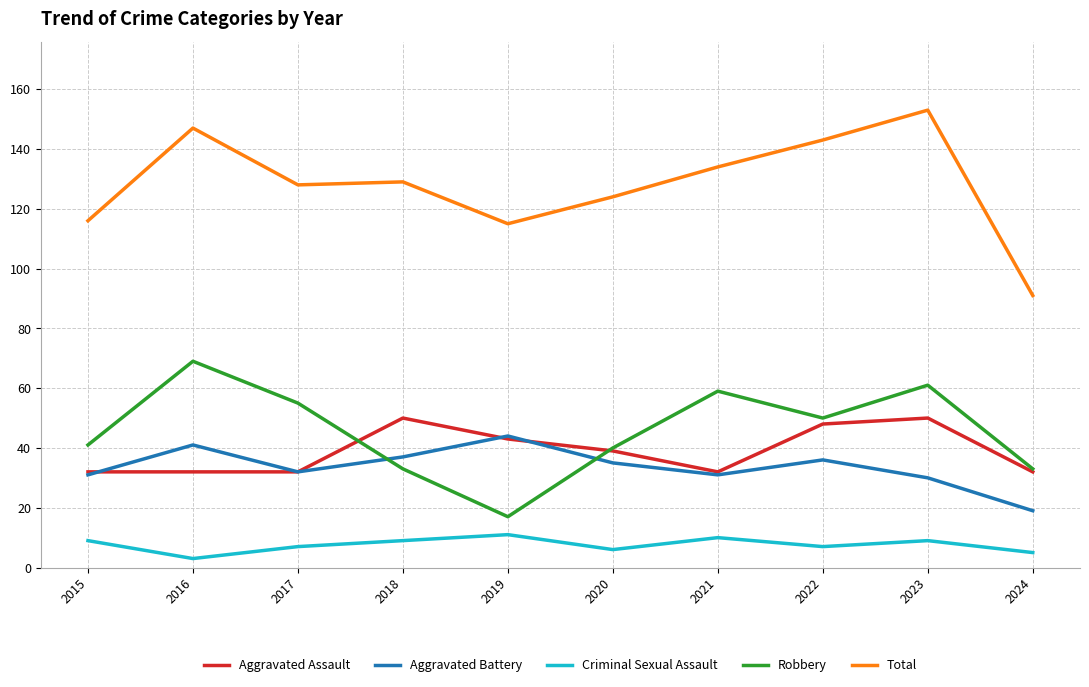

What is the difference between the second highest and minimum values in the Robbery series?

44